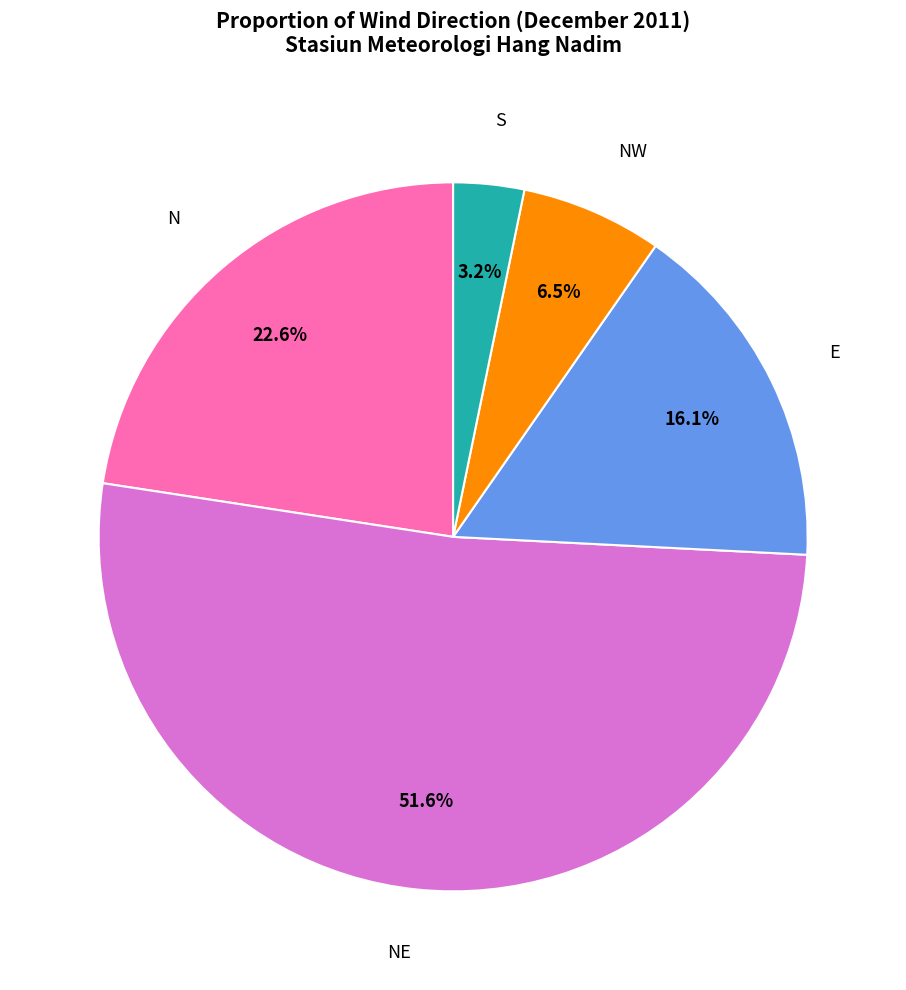

To the nearest percent, what is the difference between the largest and smallest slice percentages?

48%